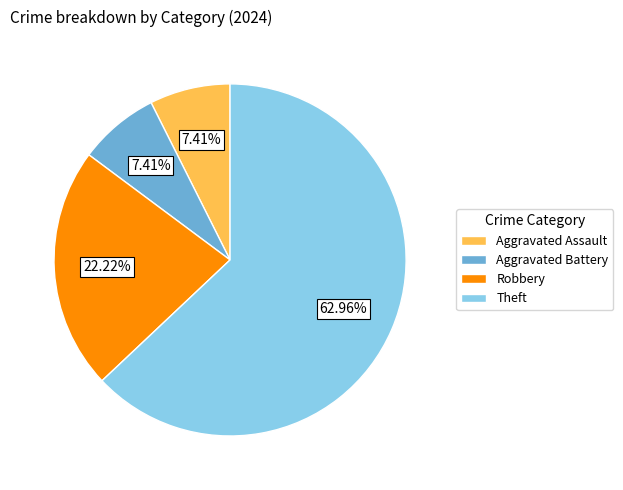

Which slice is the largest?

Theft